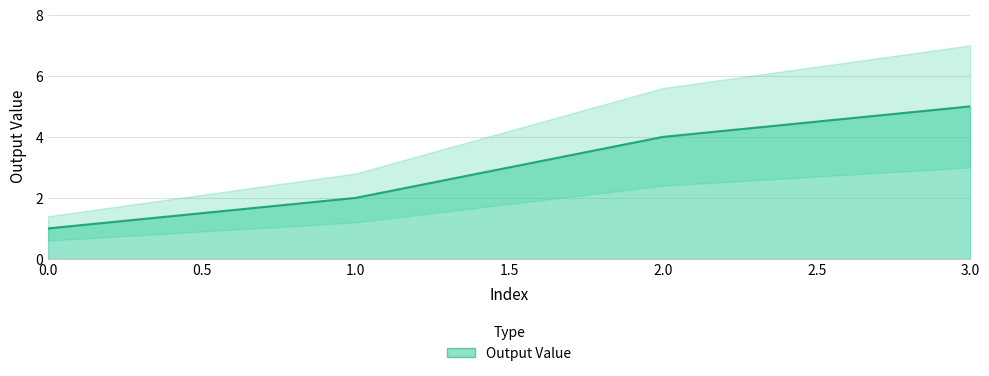

True or false: there are more than 0 points higher than both neighbors.

False